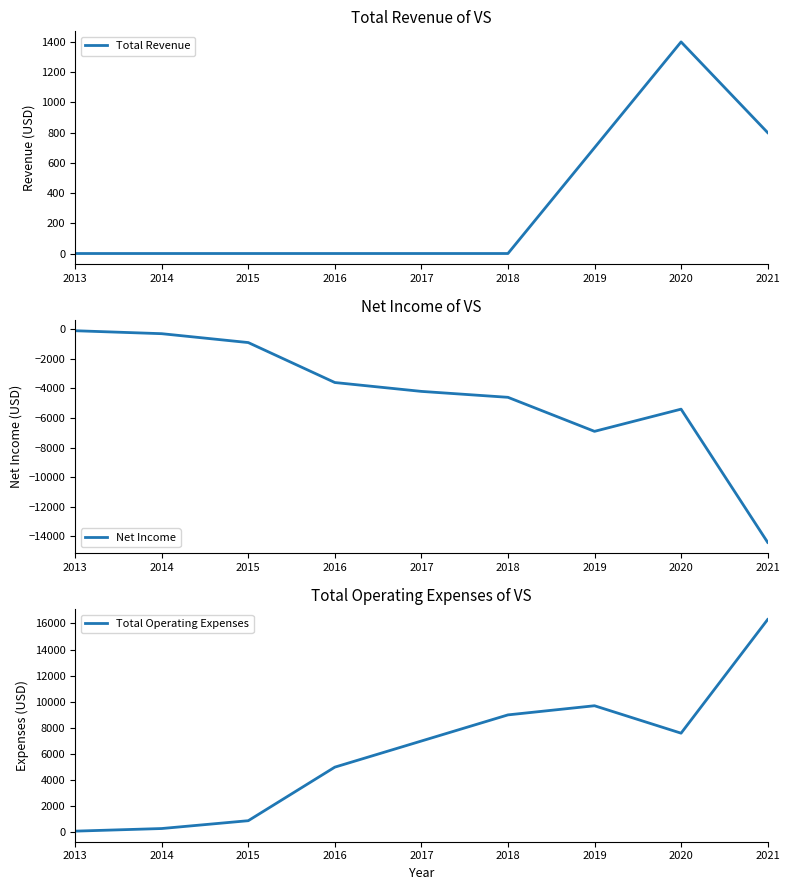

Rank the series at 2019 from highest to lowest value.

Total Operating Expenses, Total Revenue, Net Income